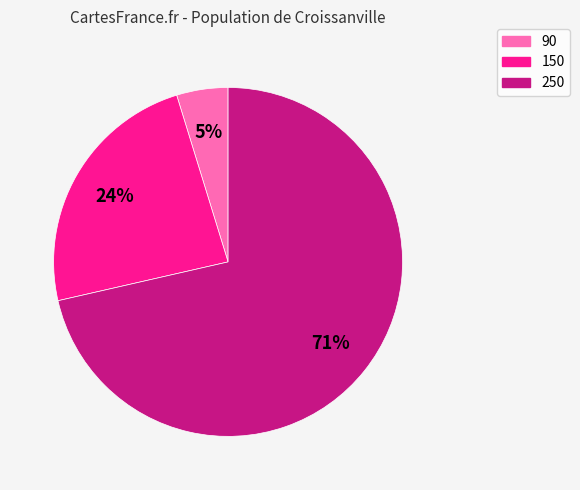

What is the largest slice in the pie chart?

250